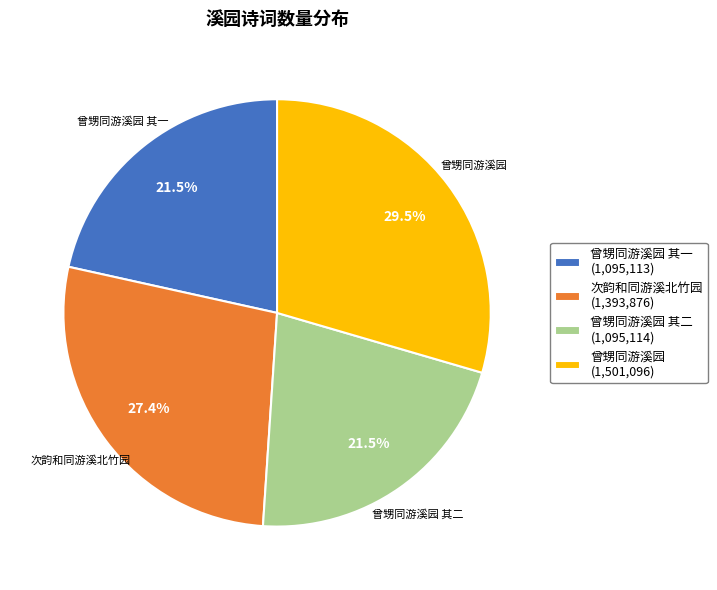

To the nearest percent, what is the average slice percentage?

25%